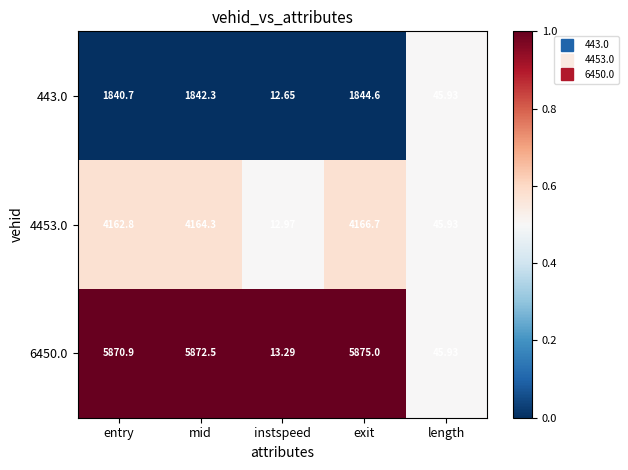

What is the maximum value shown in the chart?

5875.0